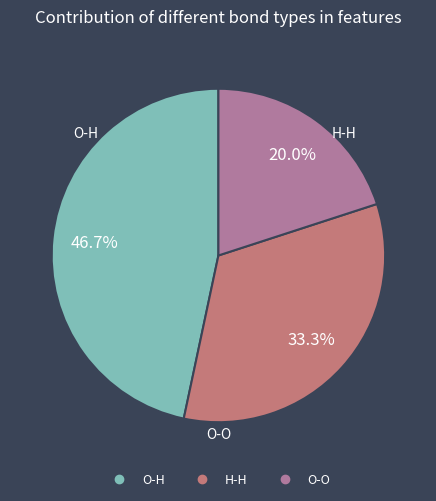

To the nearest percent, what is the difference between the O-O and H-H slice percentages?

13%